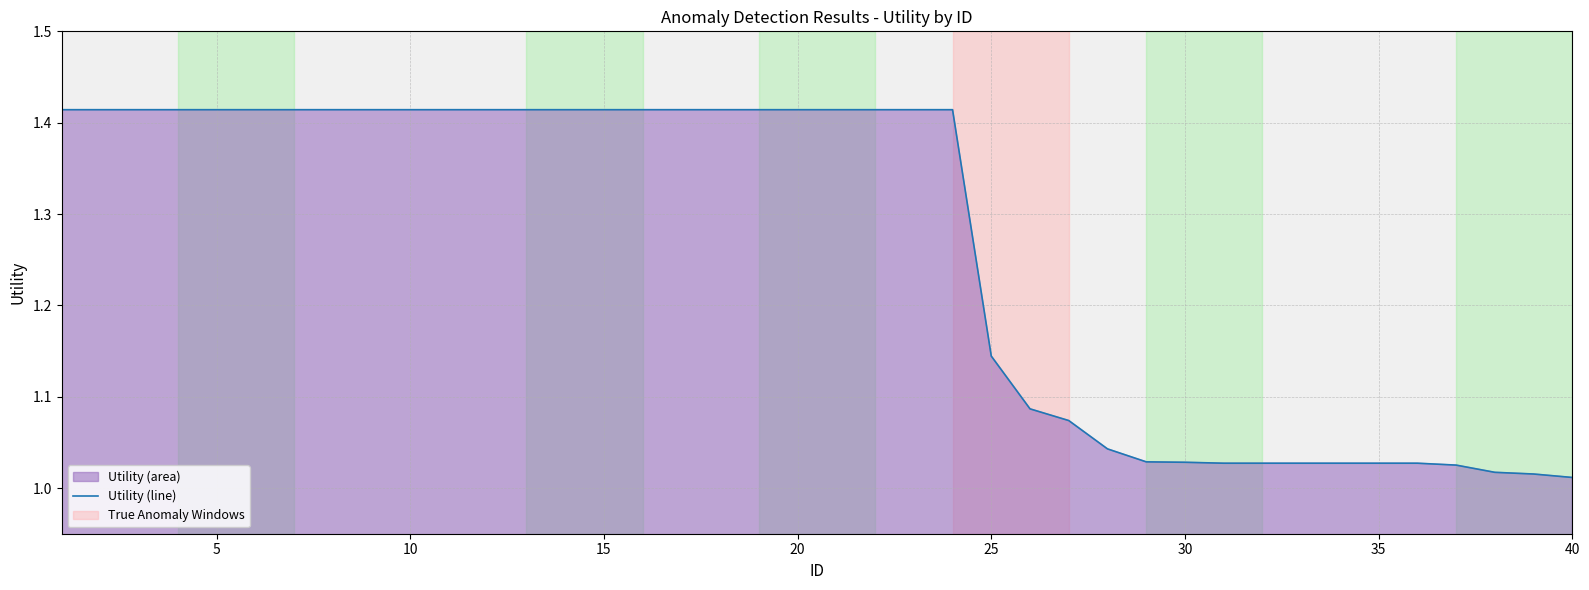

How many lines are shown in the chart?

1